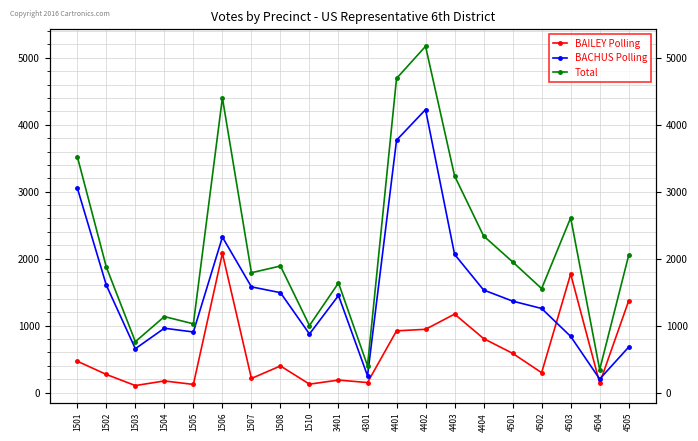

What is the difference between the maximum and second lowest values in the Total series?

4770